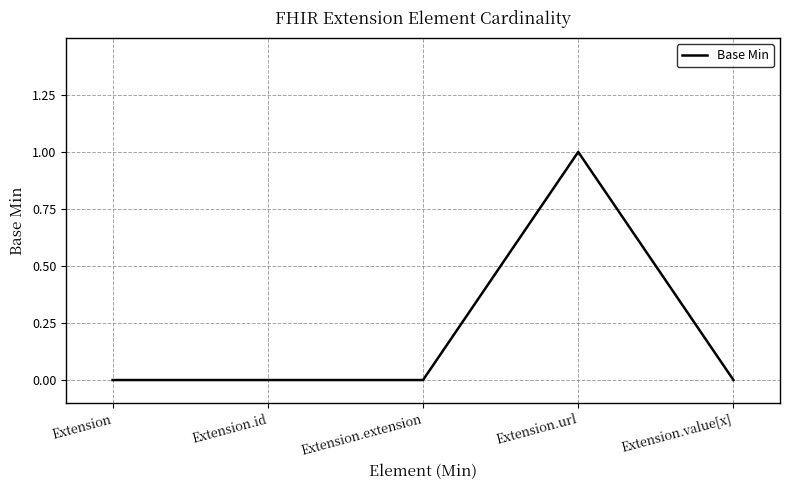

Which label corresponds to the largest value in the chart?

Extension.url